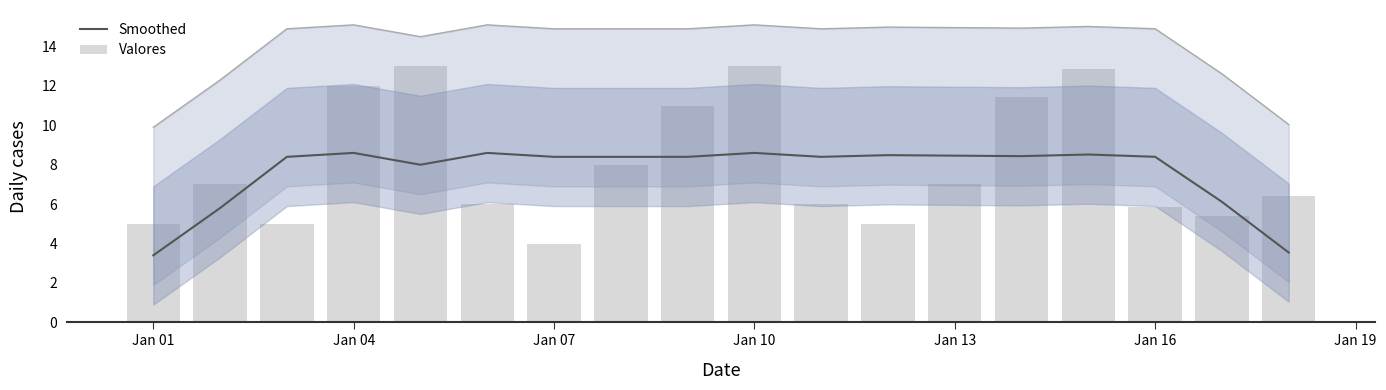

What is the minimum value for Smoothed?

3.4